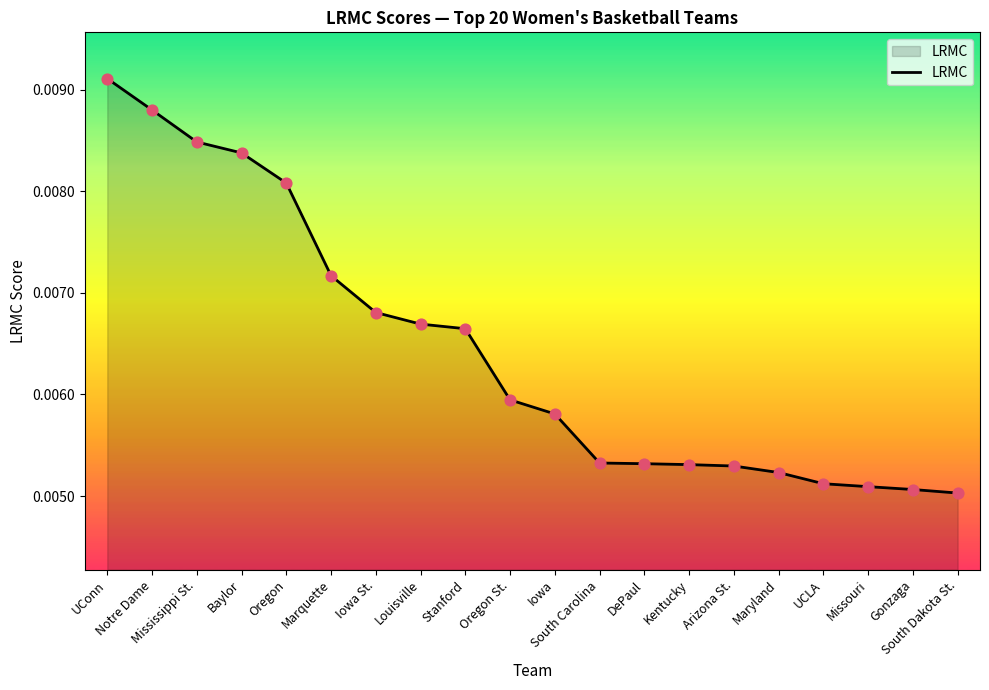

Between Missouri and Stanford, which is larger?

Stanford